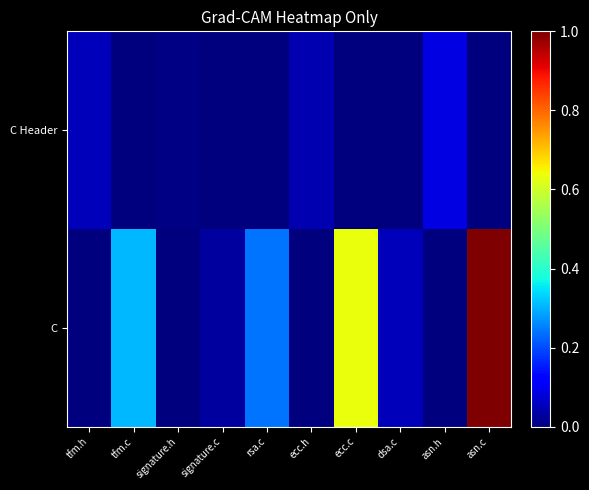

Rank the series by their maximum value, from highest to lowest.

C, C Header